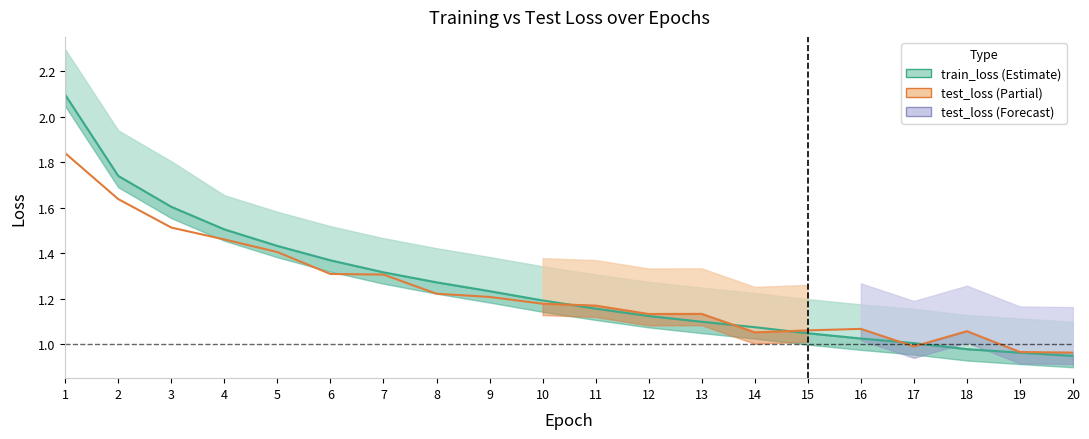

True or false: train_loss_line and test_loss_line intersect in this chart.

True